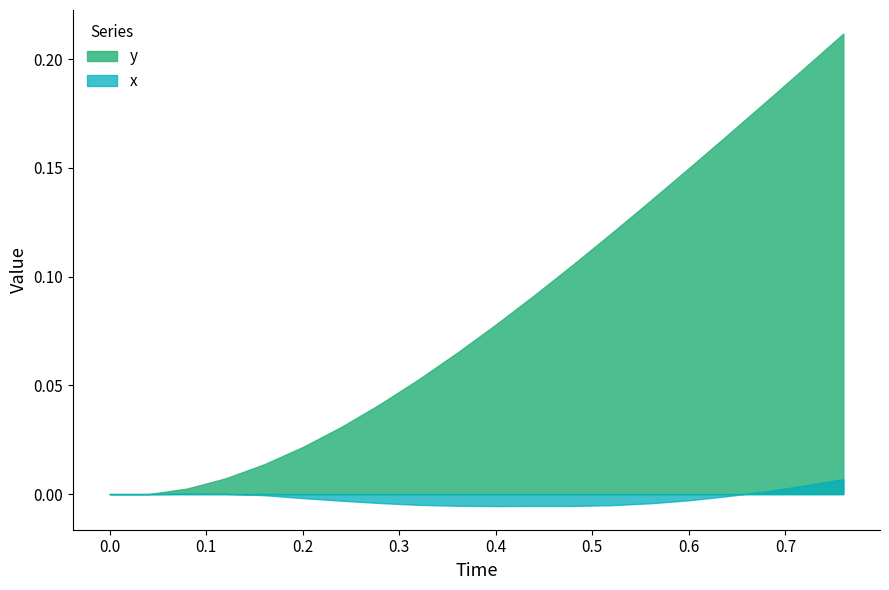

What is the sum of the y values at 0.0 and 0.68?

0.2